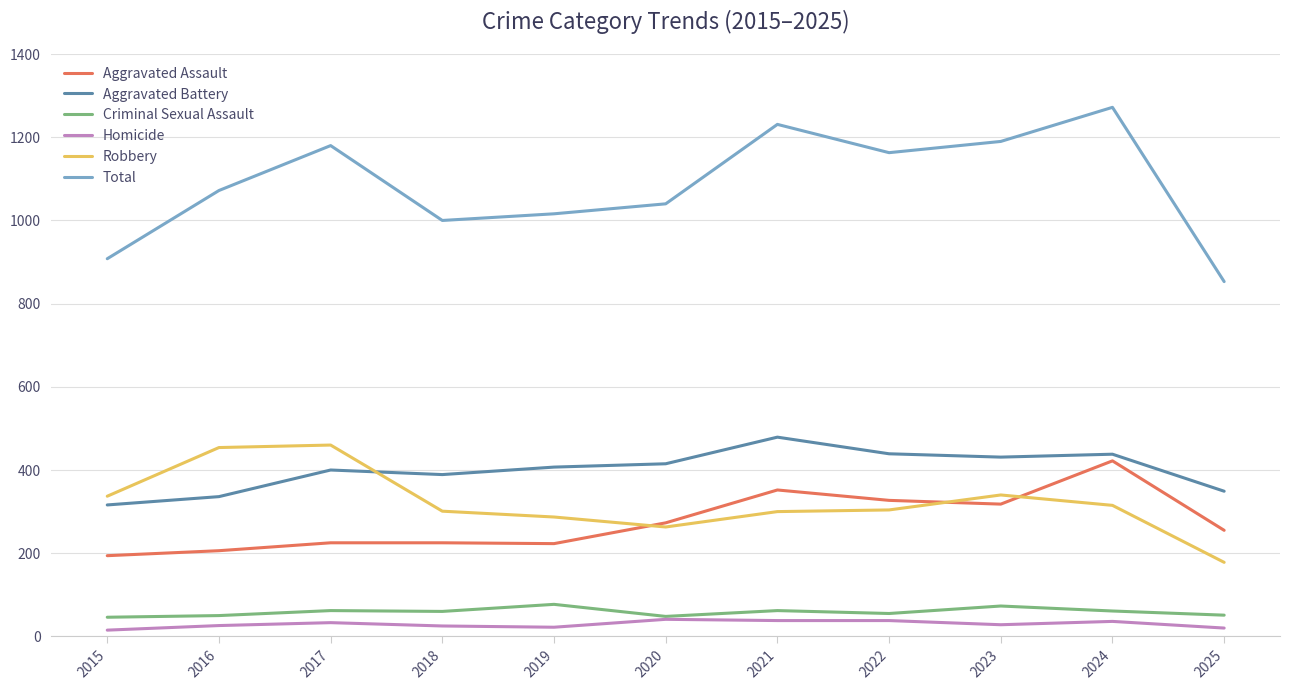

How many lines are shown in the chart?

6